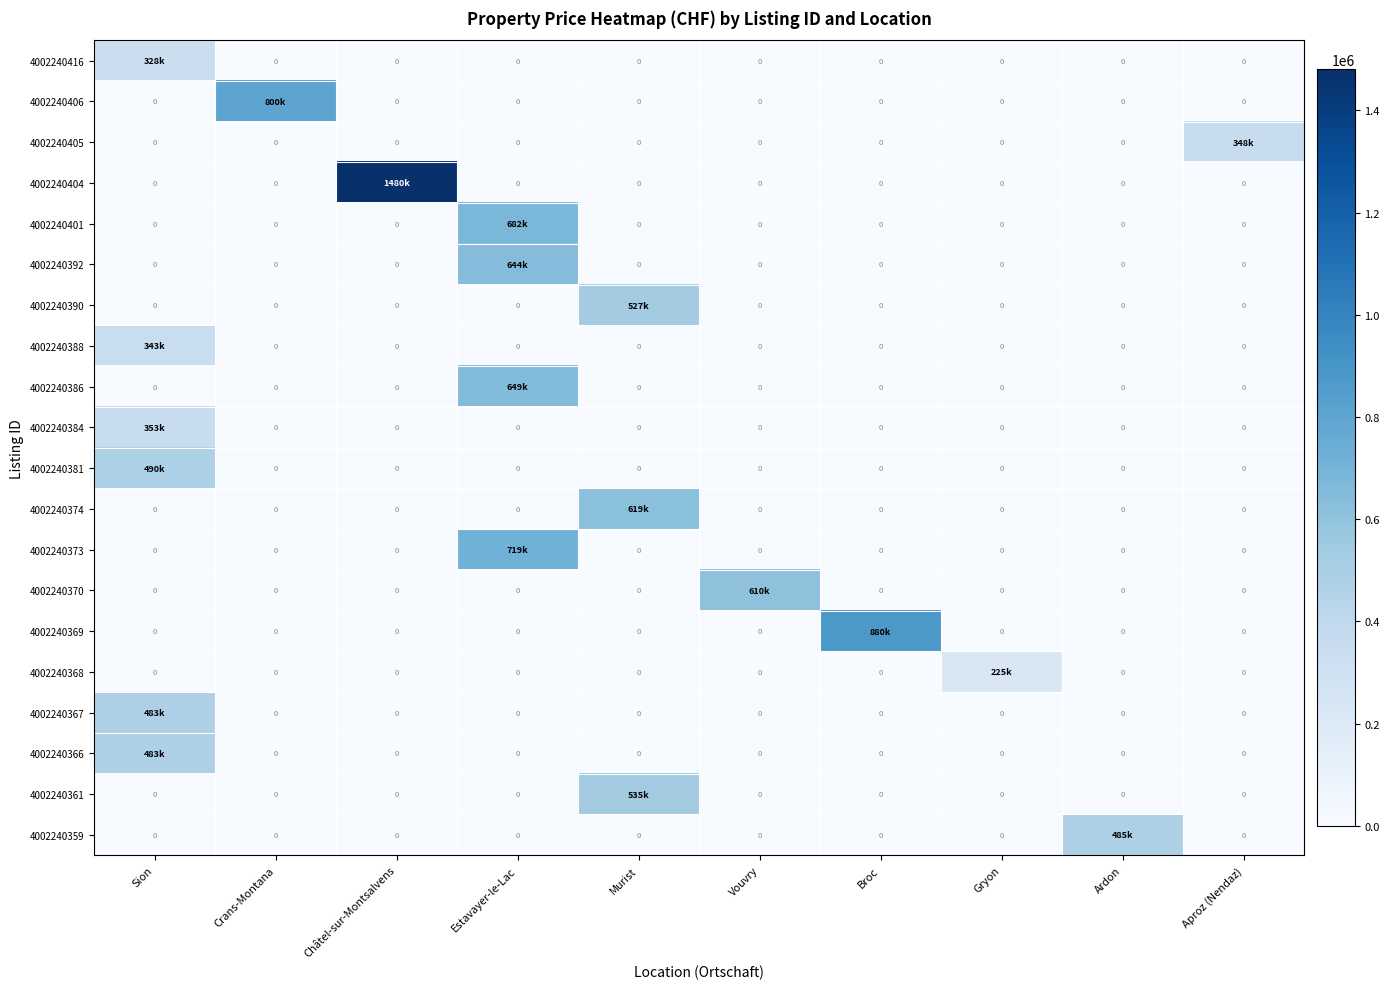

List the labels in order of 4002240405 value, largest first.

Aproz (Nendaz), Sion, Crans-Montana, Châtel-sur-Montsalvens, Estavayer-le-Lac, Murist, Vouvry, Broc, Gryon, Ardon